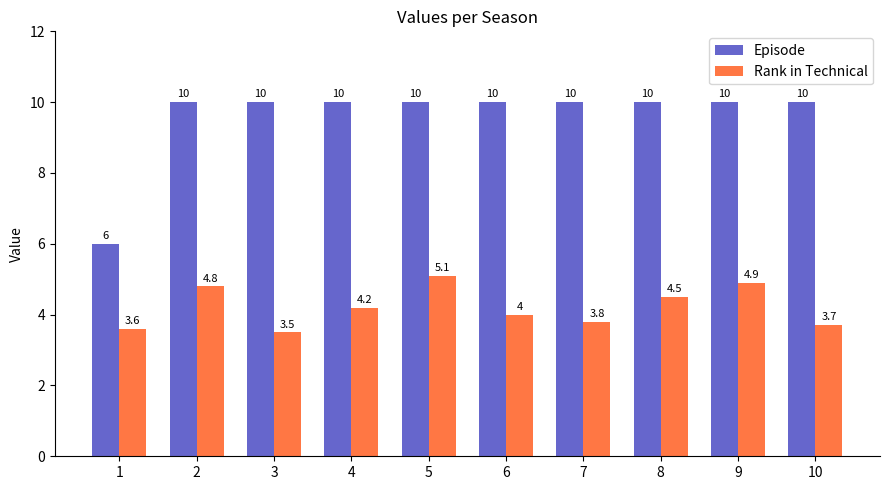

What is the difference between the maximum and second lowest values in the Rank in Technical series?

1.5